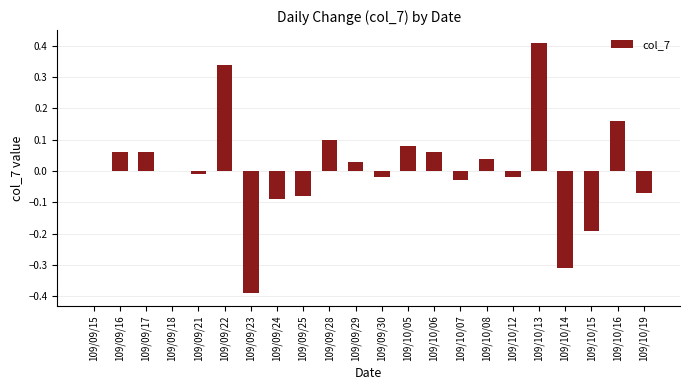

Is it true that the value at 109/10/15 is -0.3?

False